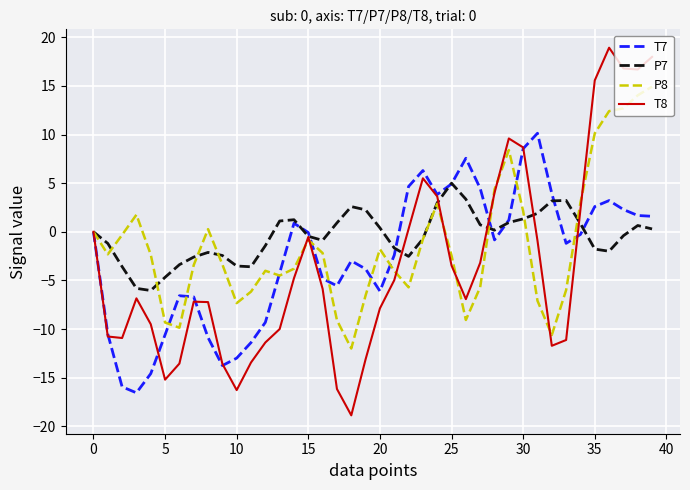

Which series has the largest range (max minus min)?

T8